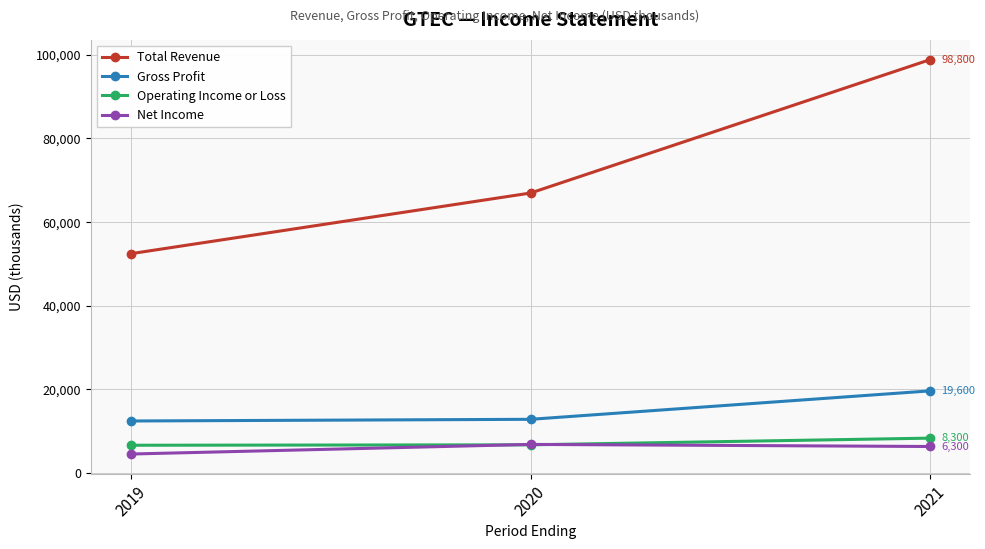

List the series in order of their peak value, lowest first.

Net Income, Operating Income or Loss, Gross Profit, Total Revenue